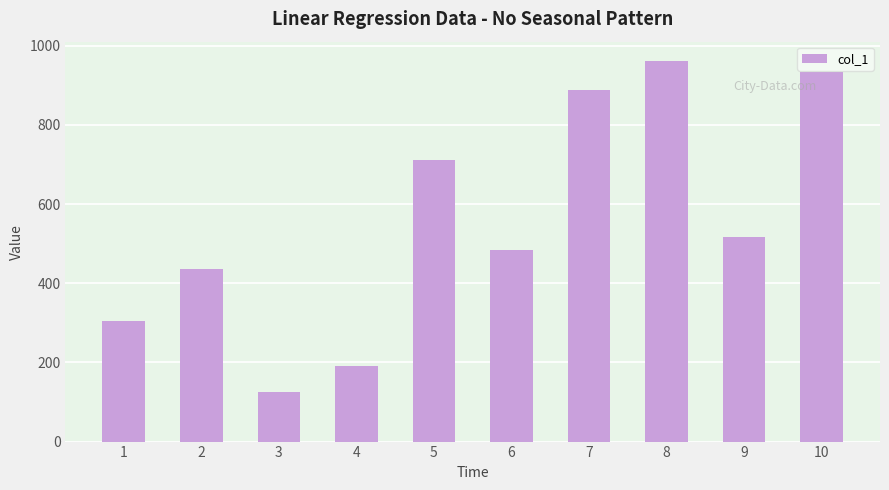

What is the difference between the maximum and minimum values?

836.6